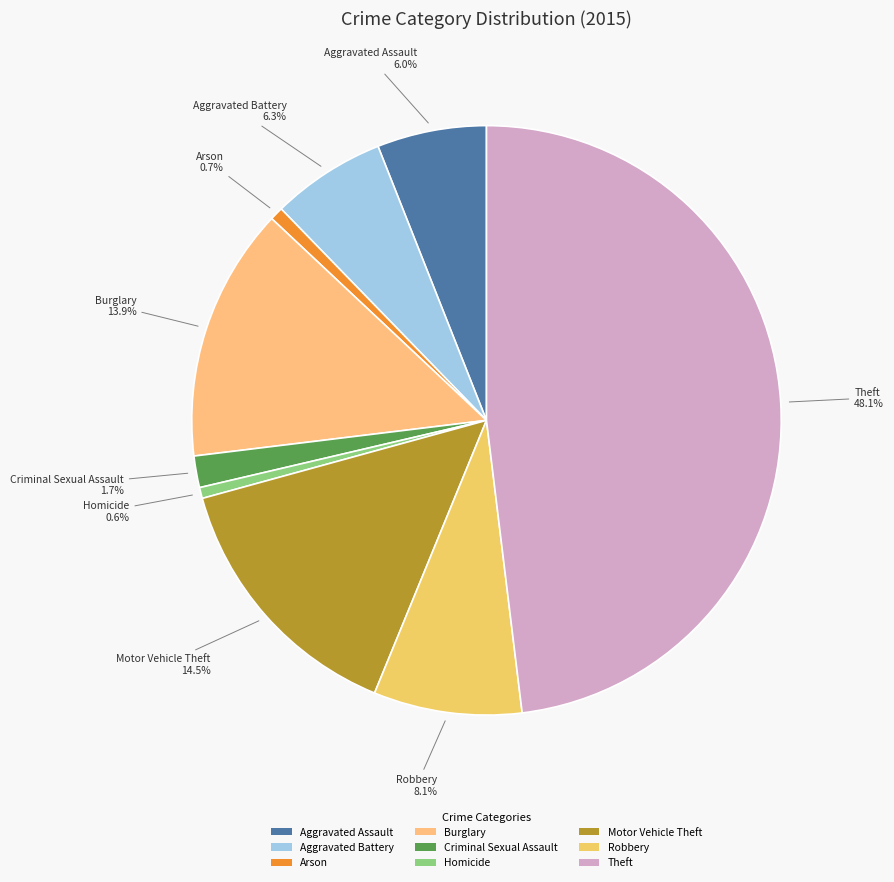

What is the total percentage of Aggravated Assault and Aggravated Battery?

12.3%